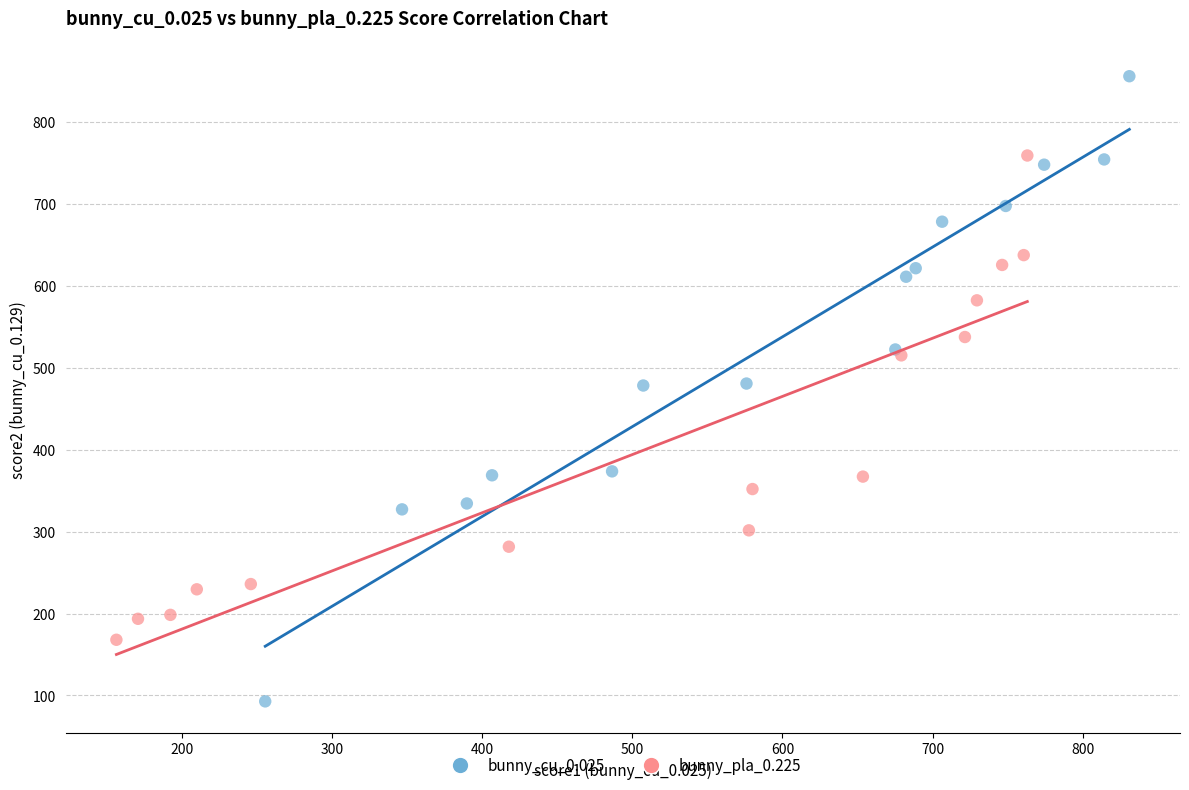

What are all the series names shown in the legend?

bunny_cu_0.025, bunny_pla_0.225